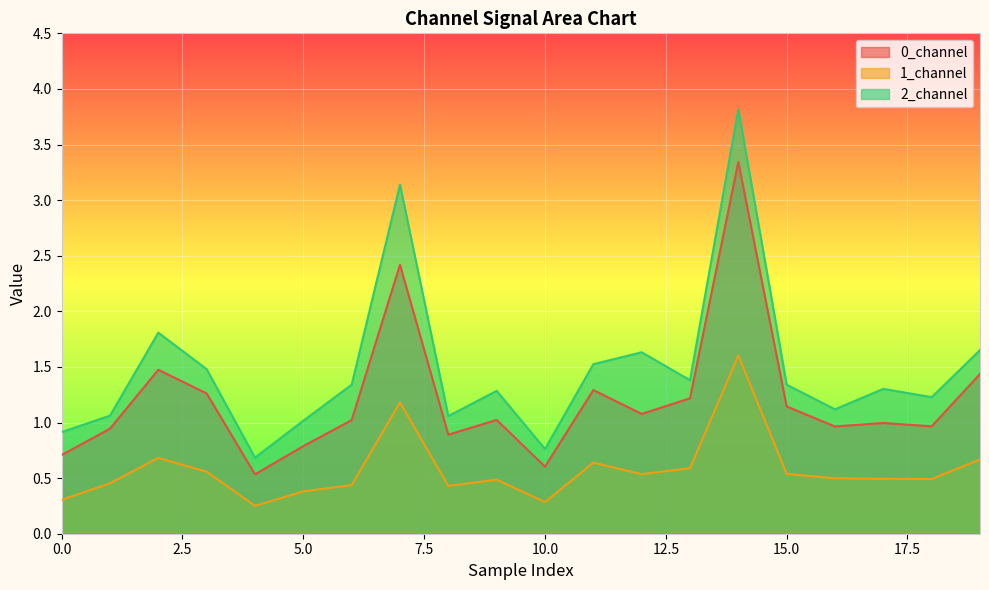

At 14, list the series in order from smallest to largest.

1_channel, 0_channel, 2_channel